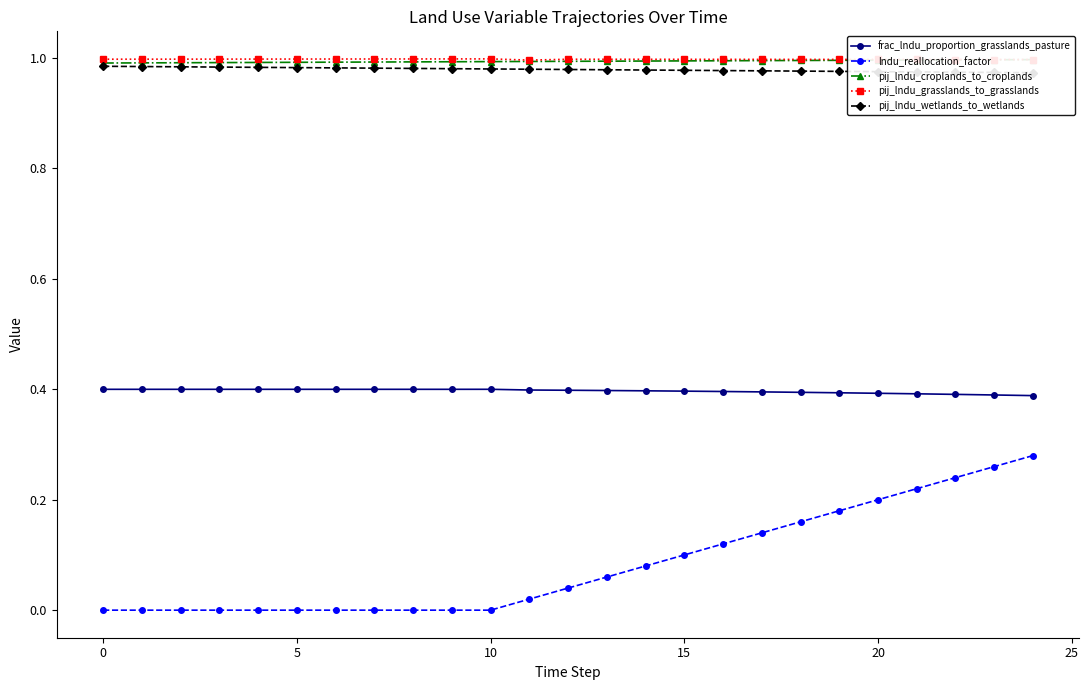

What value does the frac_lndu_proportion_grasslands_pasture series have at 21?

0.4